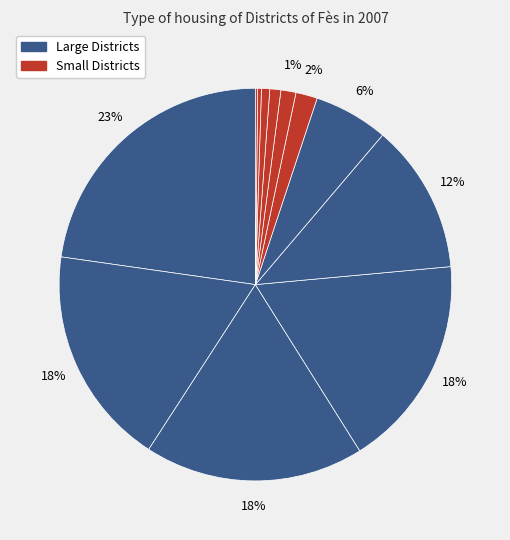

Which category has the smallest portion of the pie?

Sidi Harazem